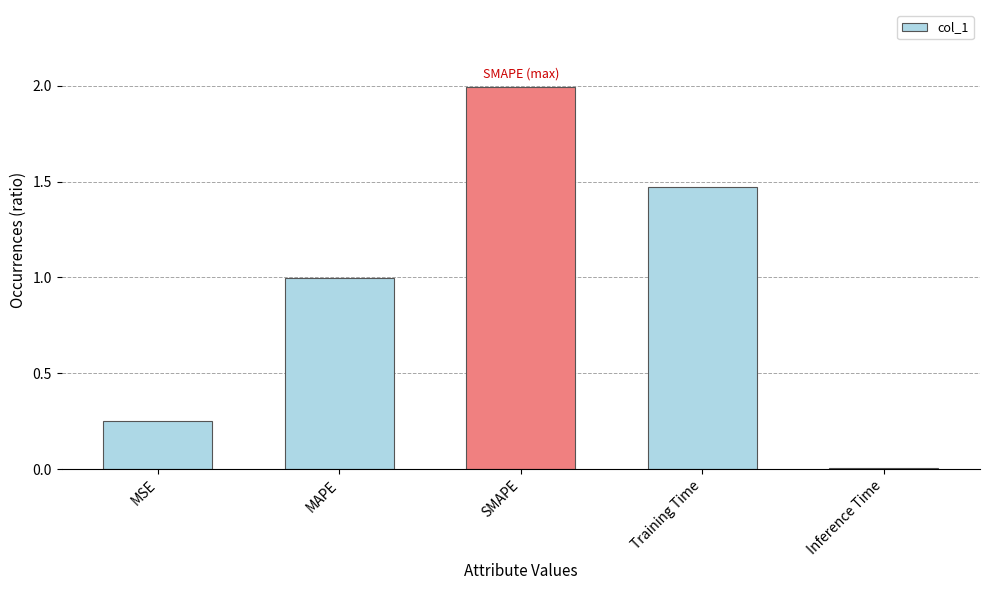

What is the greatest value displayed?

2.0